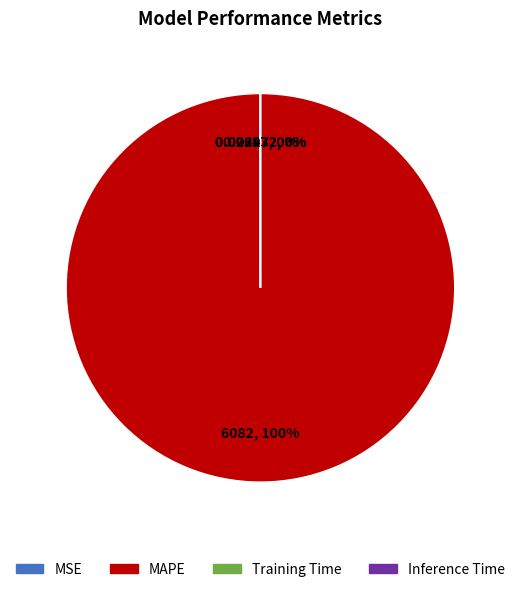

Is there any slice that represents more than half of the pie?

Yes